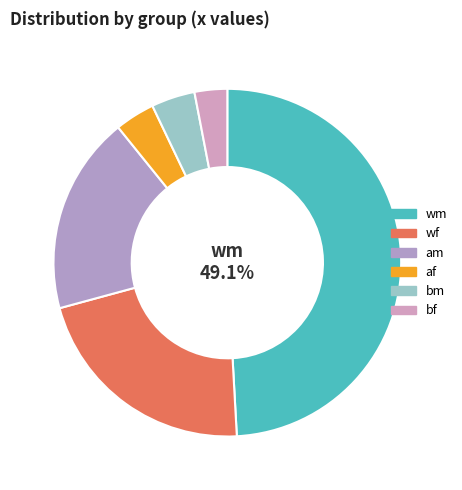

Count the number of slices in the pie.

6